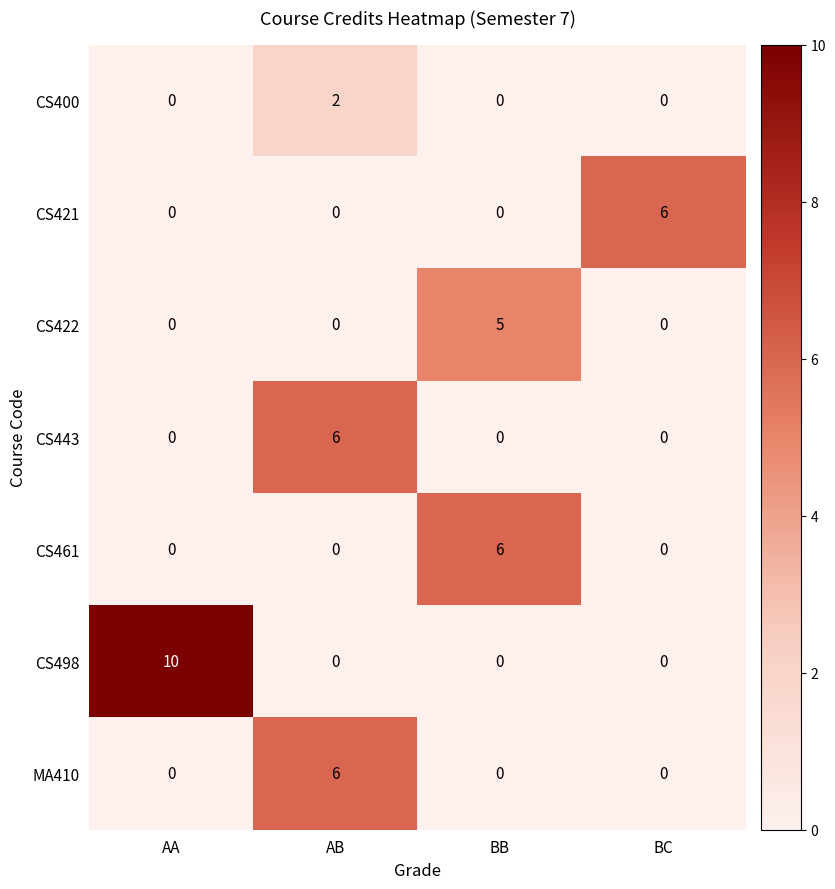

What is the difference between the maximum and minimum values in the CS461 series?

6